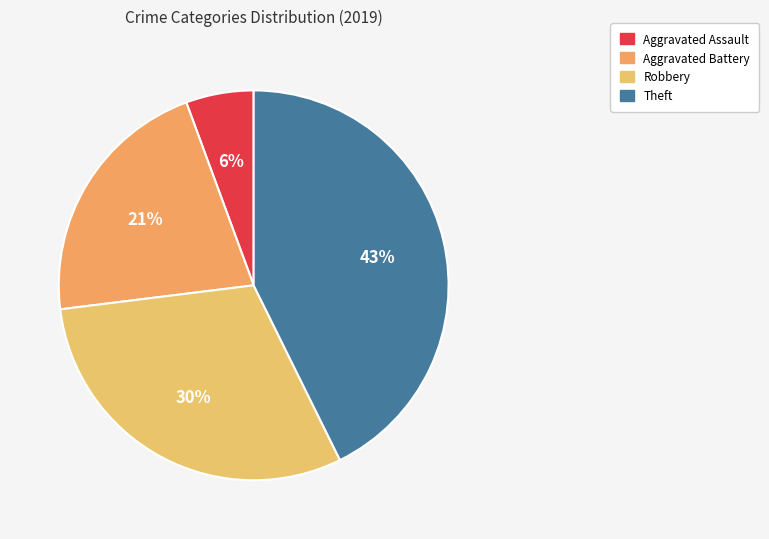

Does Theft represent more than half of the total?

No